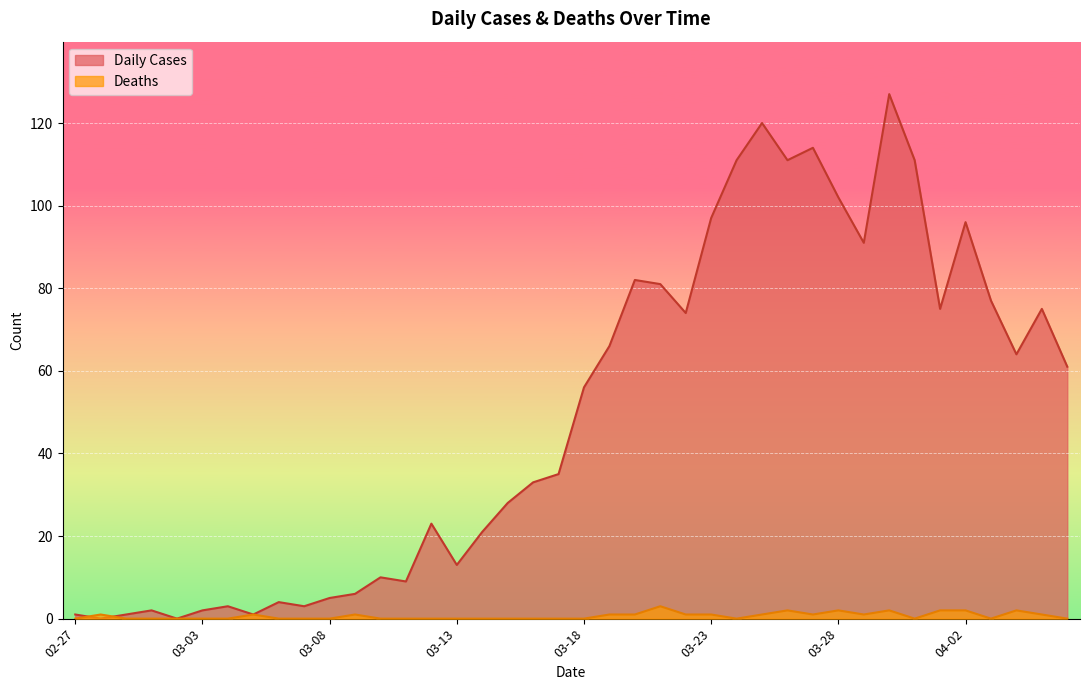

What is the total value across all series at 2020-04-04?

66